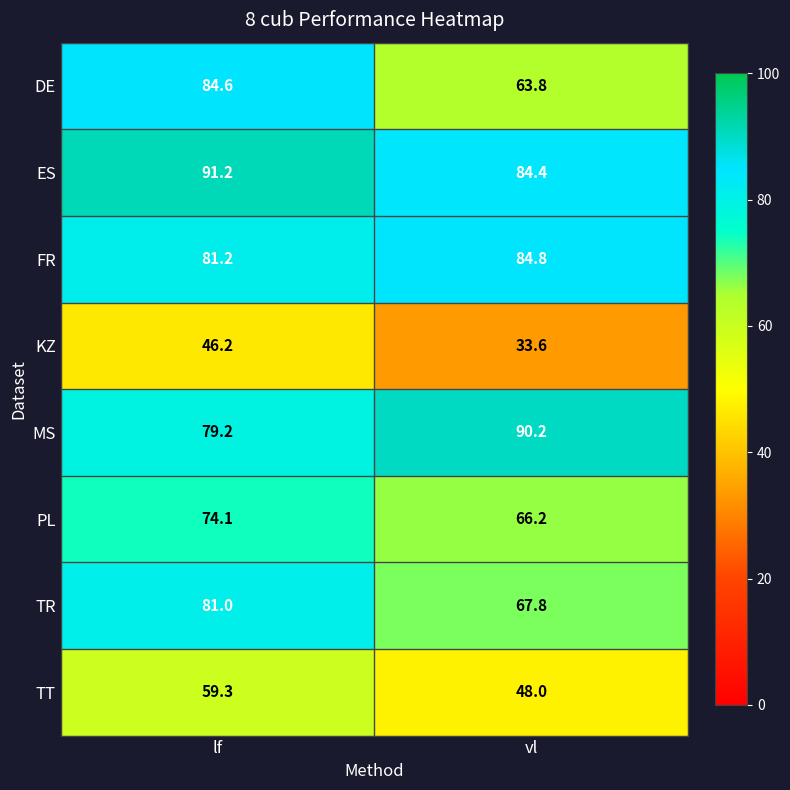

At how many categories does at least one series exceed 51?

2